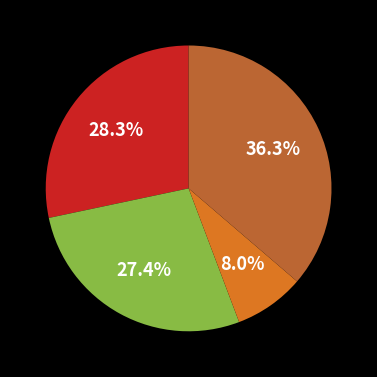

Is there a majority slice in this chart?

No